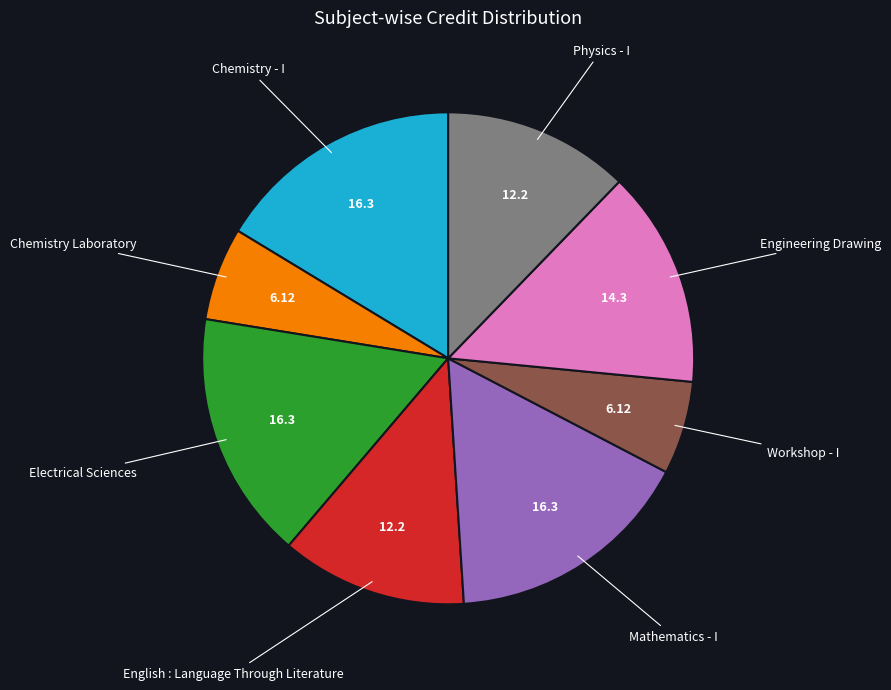

Is there a majority slice in this chart?

No